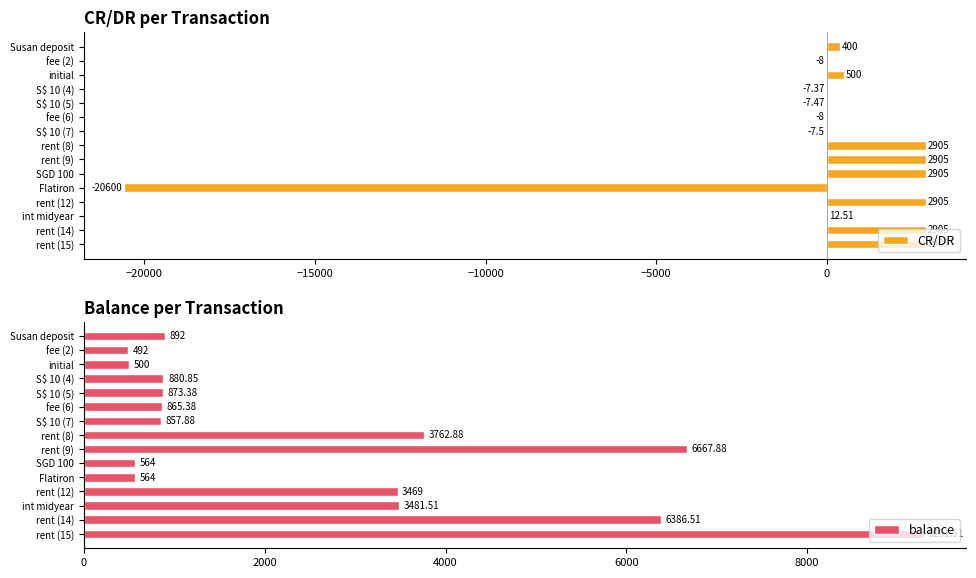

Does the chart contain any negative values?

Yes